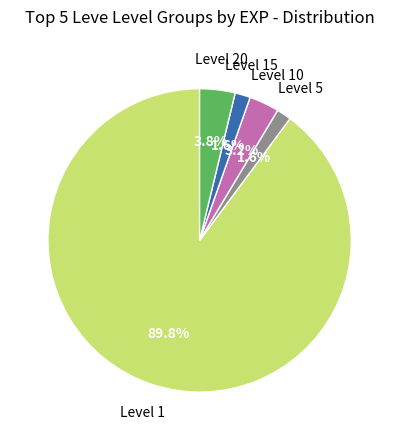

Does any single category account for the majority?

Yes